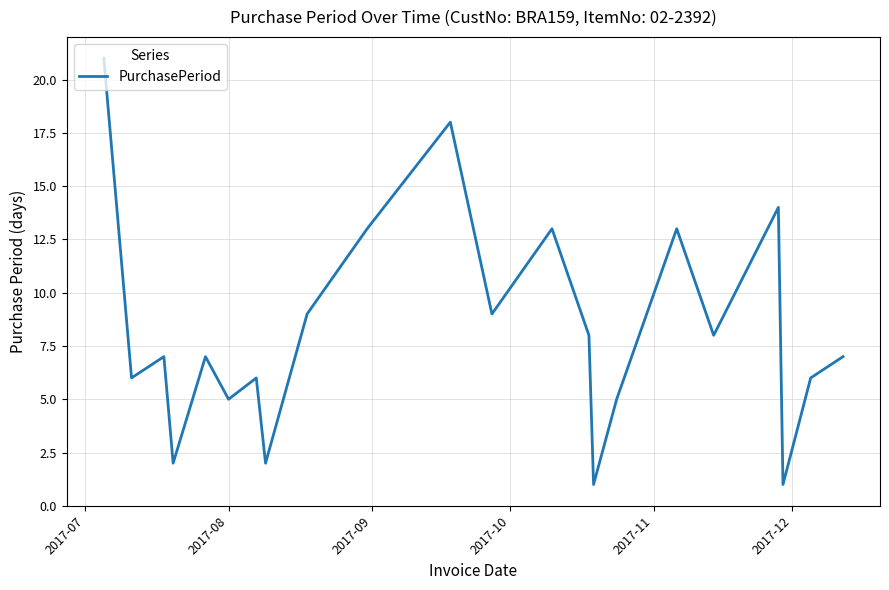

What is the difference between the maximum and minimum values?

20